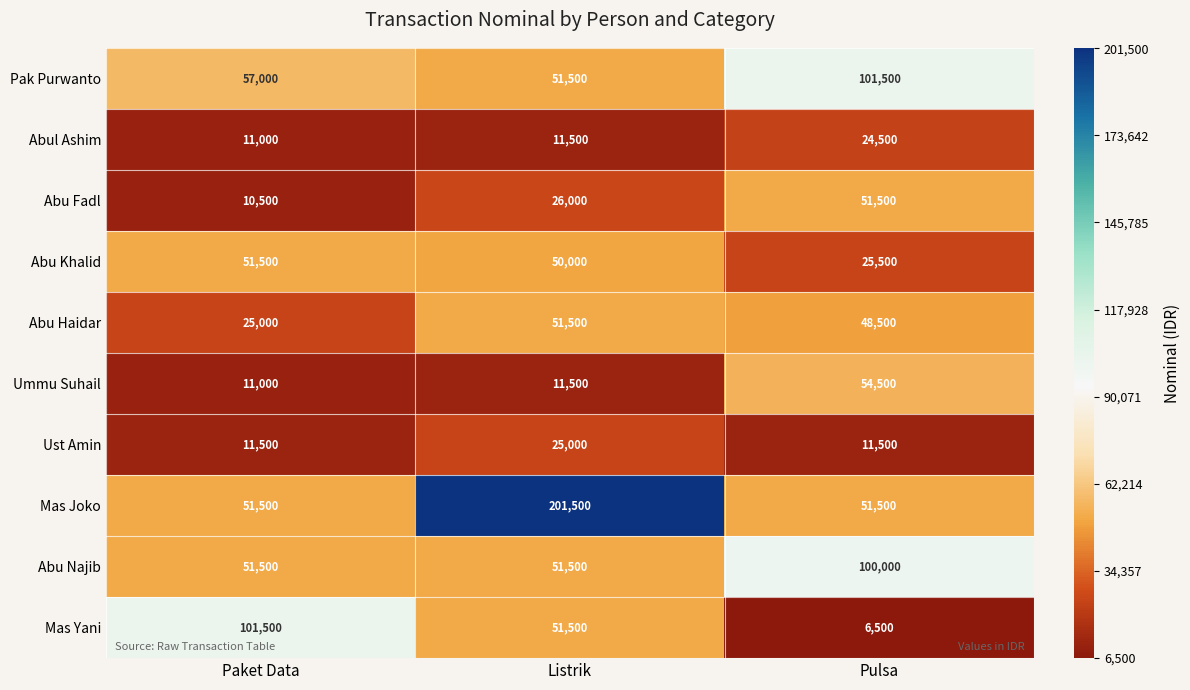

Reading left to right, transcribe all the data shown in this chart.

Pak Purwanto: 57000	51500	101500
Abul Ashim: 11000	11500	24500
Abu Fadl: 10500	26000	51500
Abu Khalid: 51500	50000	25500
Abu Haidar: 25000	51500	48500
Ummu Suhail: 11000	11500	54500
Ust Amin: 11500	25000	11500
Mas Joko: 51500	201500	51500
Abu Najib: 51500	51500	100000
Mas Yani: 101500	51500	6500